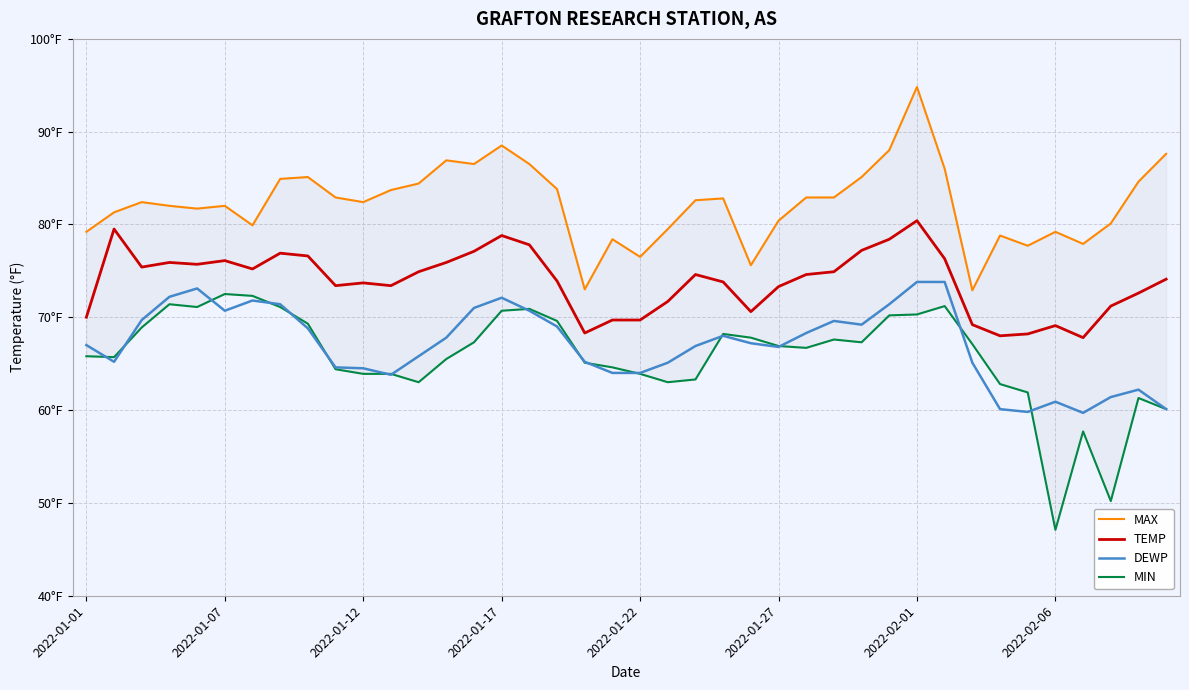

At 19, list the series in order from smallest to largest.

DEWP, MIN, TEMP, MAX